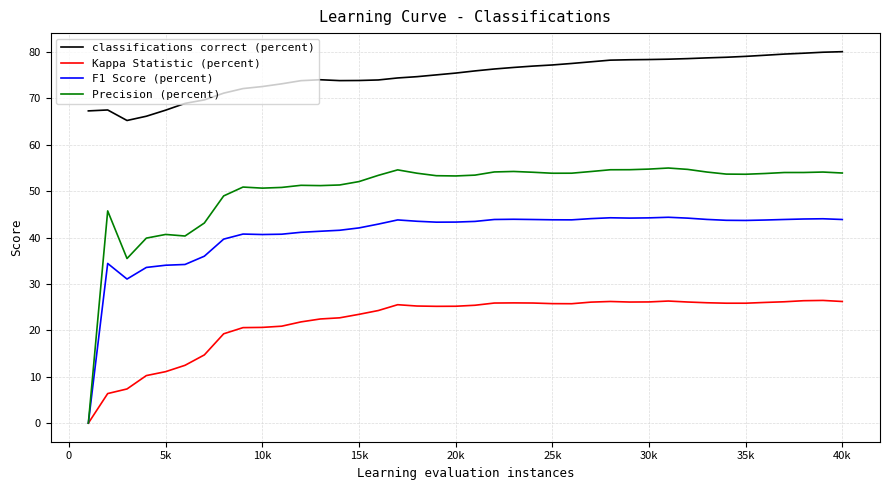

True or false: Precision (percent) and classifications correct (percent) intersect in this chart.

False